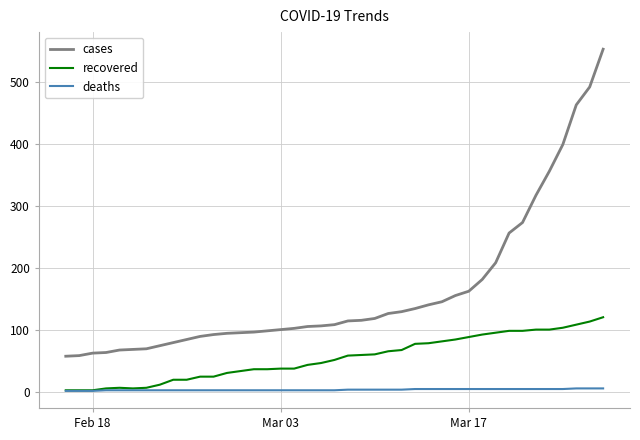

At how many categories does at least one series exceed 542?

1